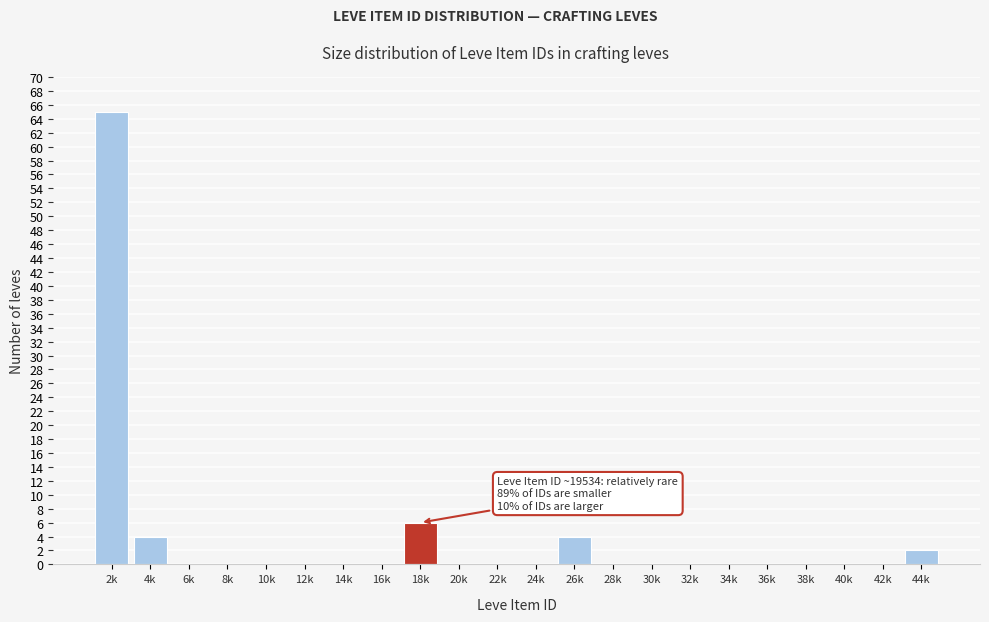

Reading right to left, what are all the values shown in this chart?

44k=2	42k=0	40k=0	38k=0	36k=0	34k=0	32k=0	30k=0	28k=0	26k=4	24k=0	22k=0	20k=0	18k=6	16k=0	14k=0	12k=0	10k=0	8k=0	6k=0	4k=4	2k=65